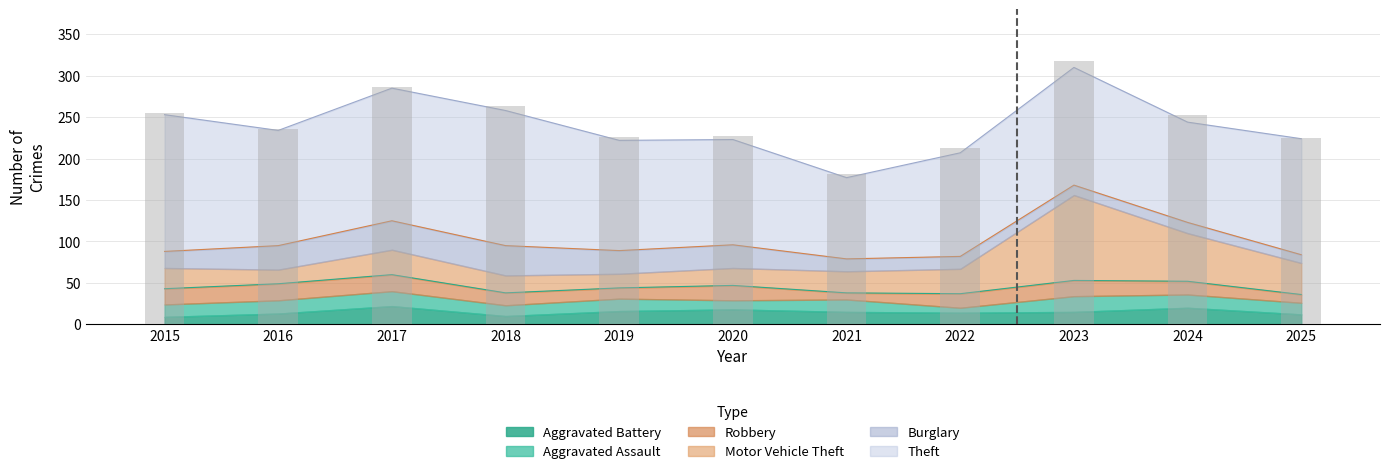

Is it true that the value at 2016 is 236?

True